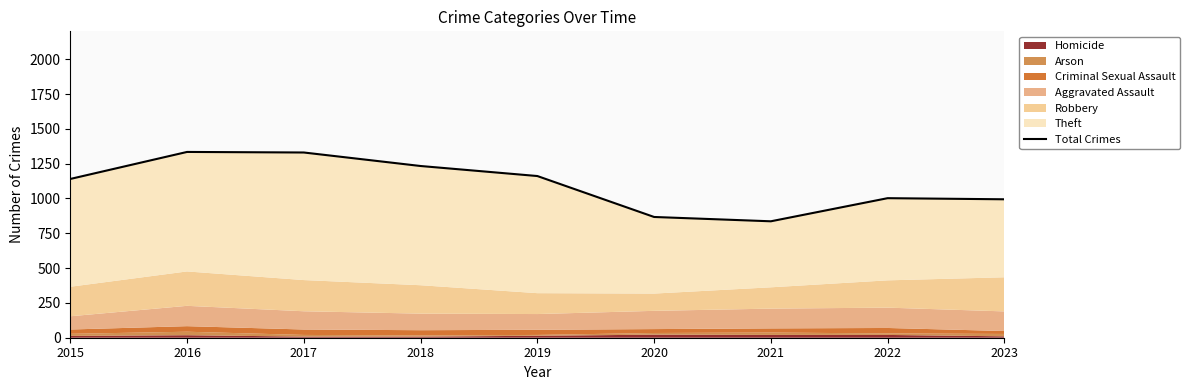

How many data points are less than 1140?

4